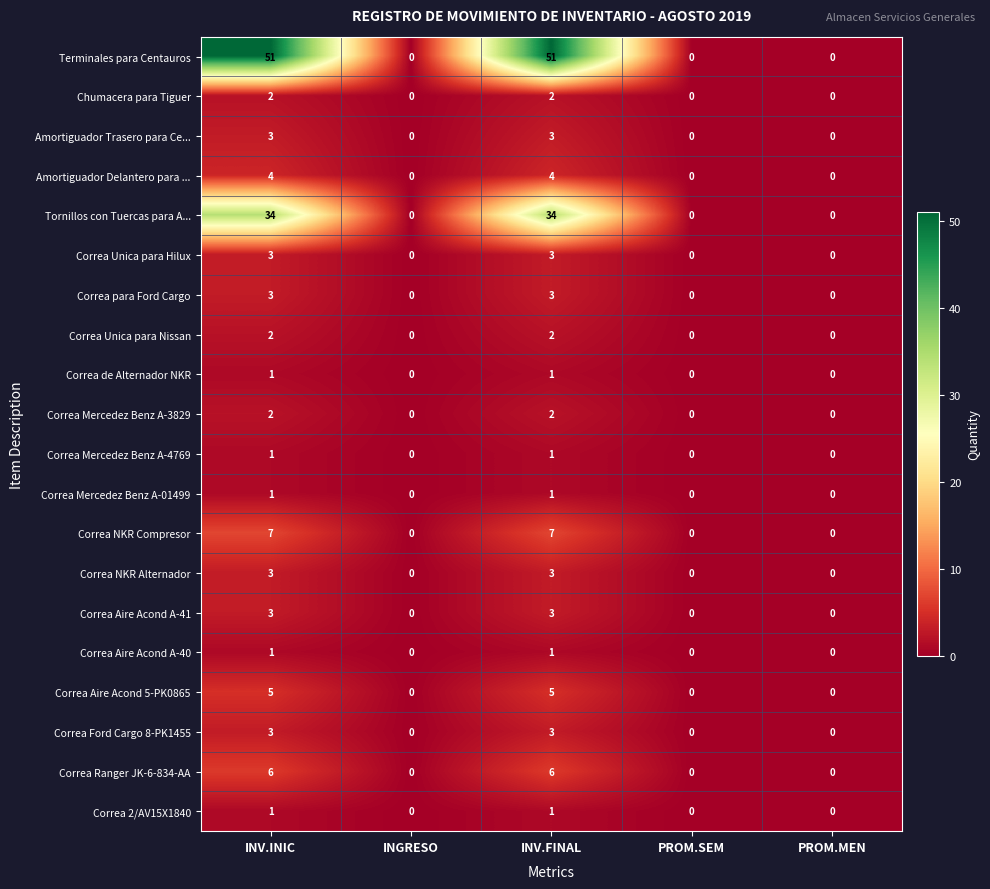

Which series has the largest total across all categories?

Terminales para Centauros